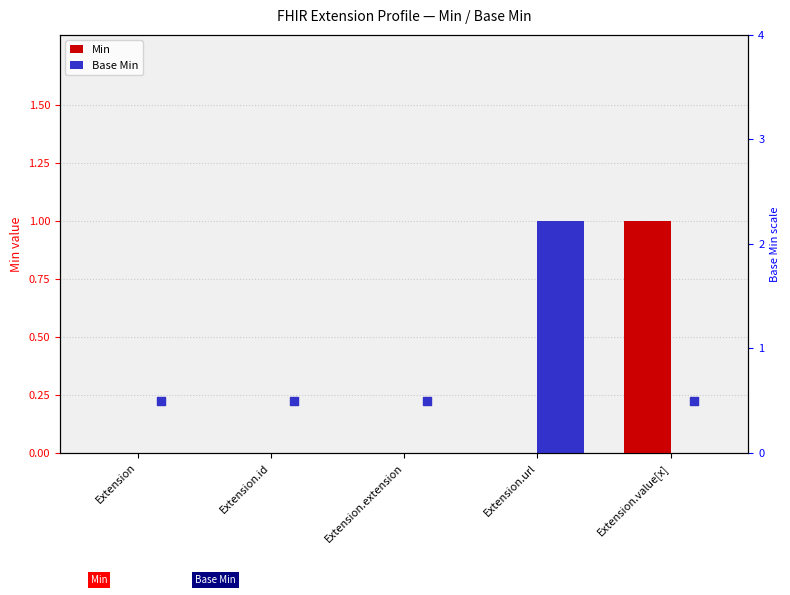

What are all the series names shown in the legend?

Min, Base Min